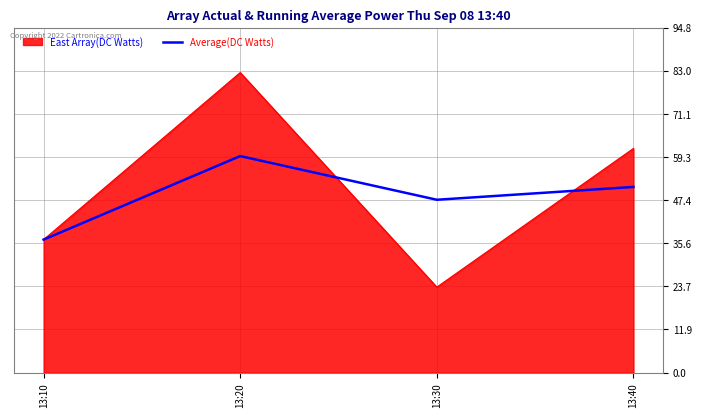

How many values in the Average(DC Watts) series are below 51?

2